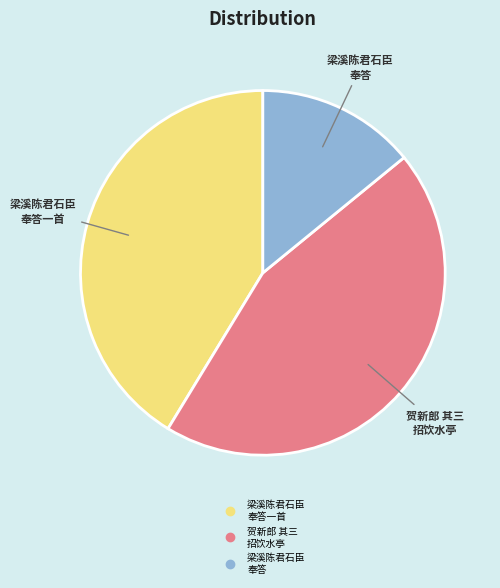

Is there a majority slice in this chart?

No